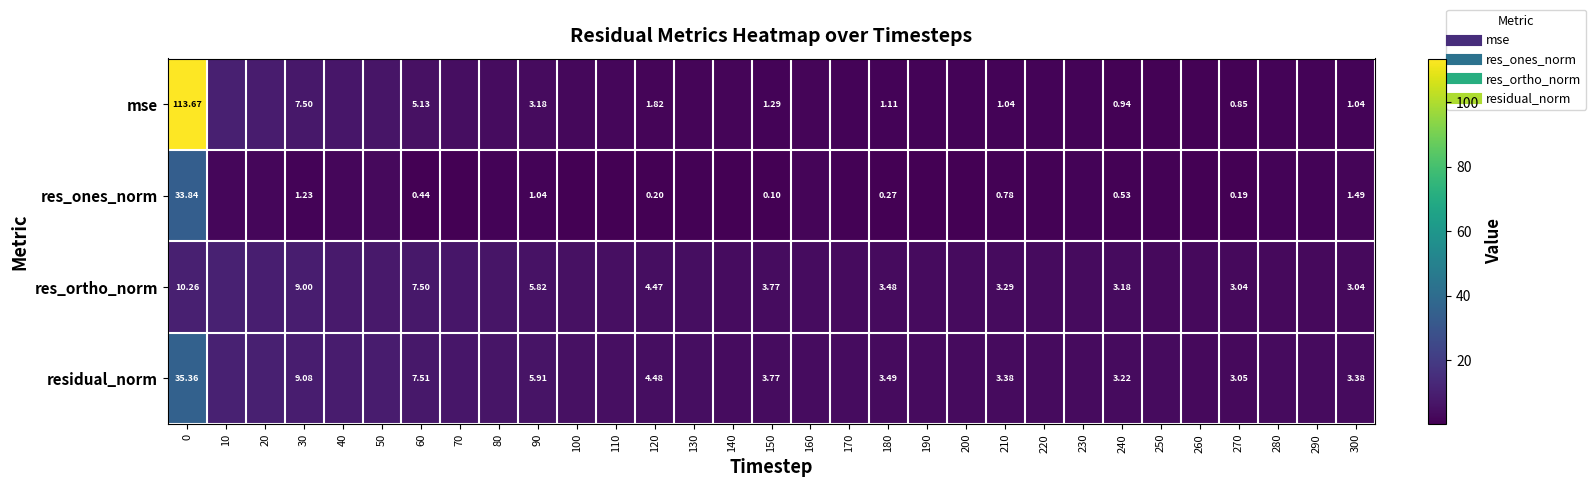

What is the smallest value displayed?

0.1